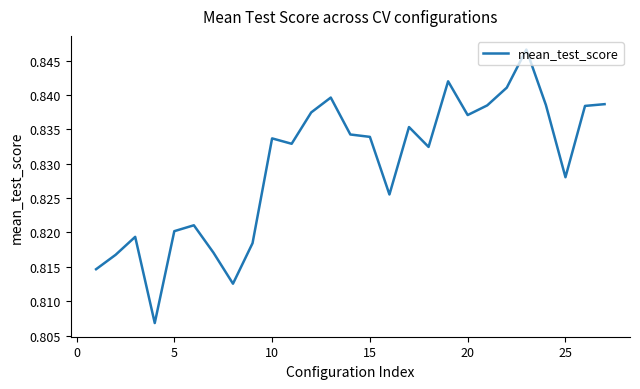

How many interior local valleys (lower than both neighbors) does the data have?

7